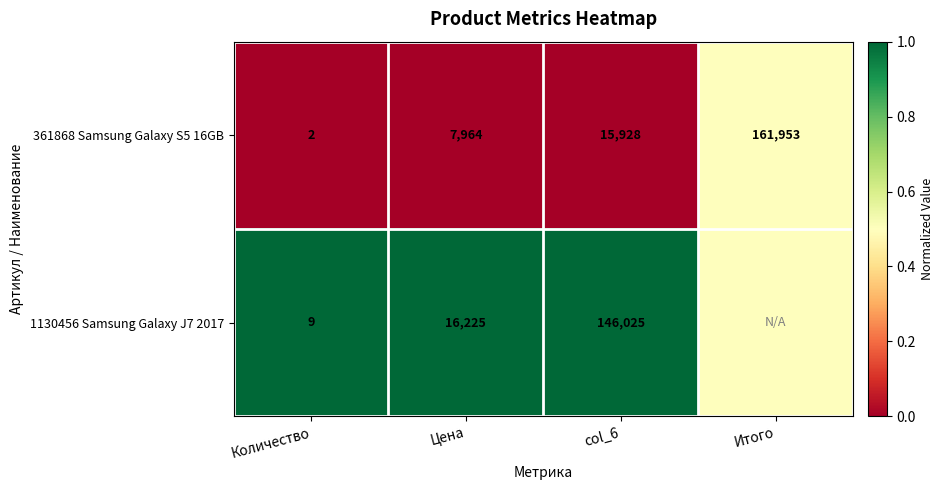

Rank the series at Цена from highest to lowest value.

1130456 Samsung Galaxy J7 2017, 361868 Samsung Galaxy S5 16GB